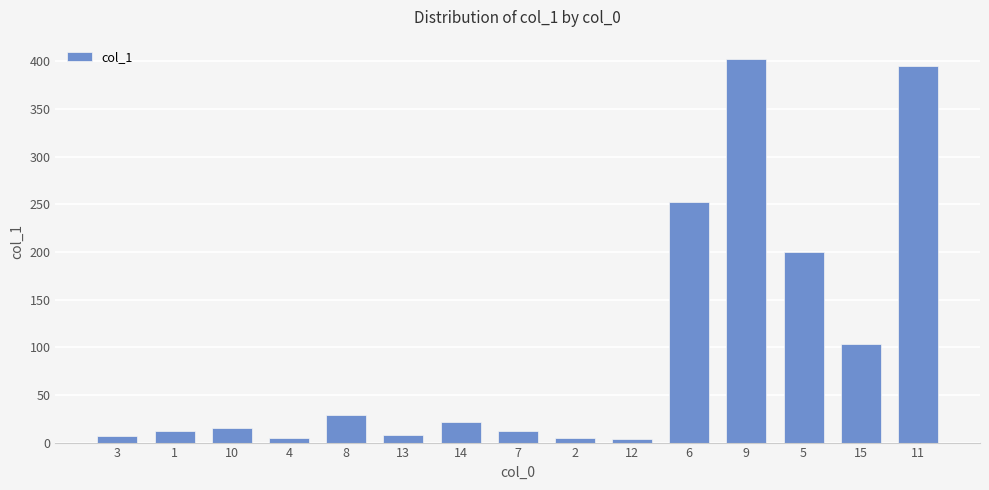

What is the difference between the values at 2 and 11?

390.5